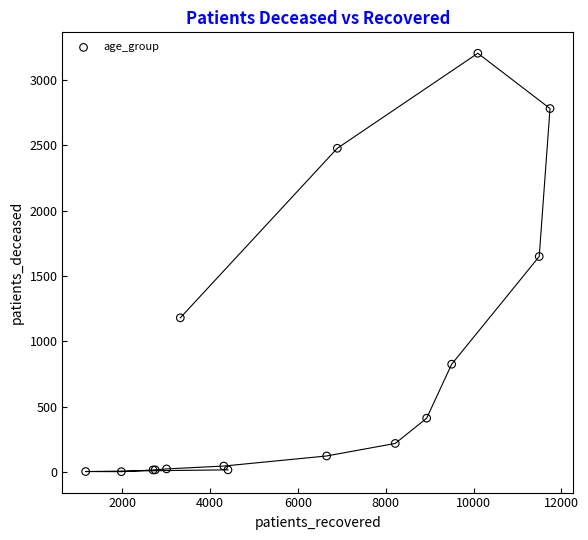

What Y value in the scatter plot is closest to 1603?

1649